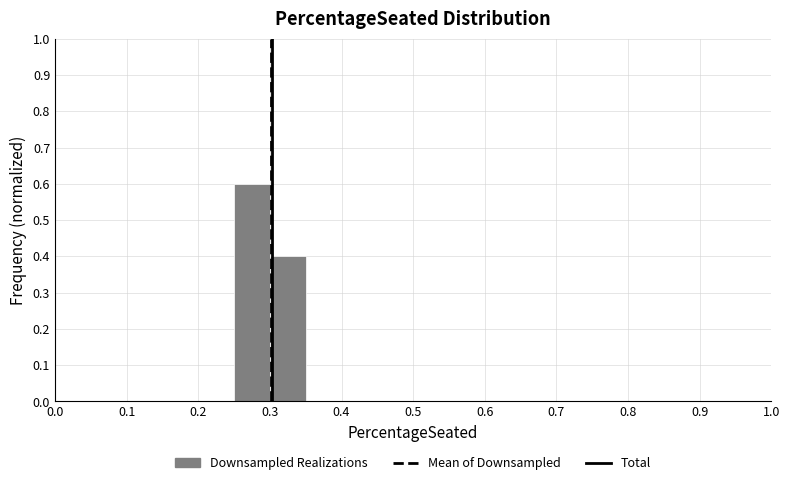

Reading left to right, list every bar in this chart as the range it spans on the x-axis followed by its height. The values are not printed on the chart, so give them approximately, as read against the axis.

0.00 to 0.05: 0
0.05 to 0.10: 0
0.10 to 0.15: 0
0.15 to 0.20: 0
0.20 to 0.25: 0
0.25 to 0.30: 0.6
0.30 to 0.35: 0.4
0.35 to 0.40: 0
0.40 to 0.45: 0
0.45 to 0.50: 0
0.50 to 0.55: 0
0.55 to 0.60: 0
0.60 to 0.65: 0
0.65 to 0.70: 0
0.70 to 0.75: 0
0.75 to 0.80: 0
0.80 to 0.85: 0
0.85 to 0.90: 0
0.90 to 0.95: 0
0.95 to 1.00: 0